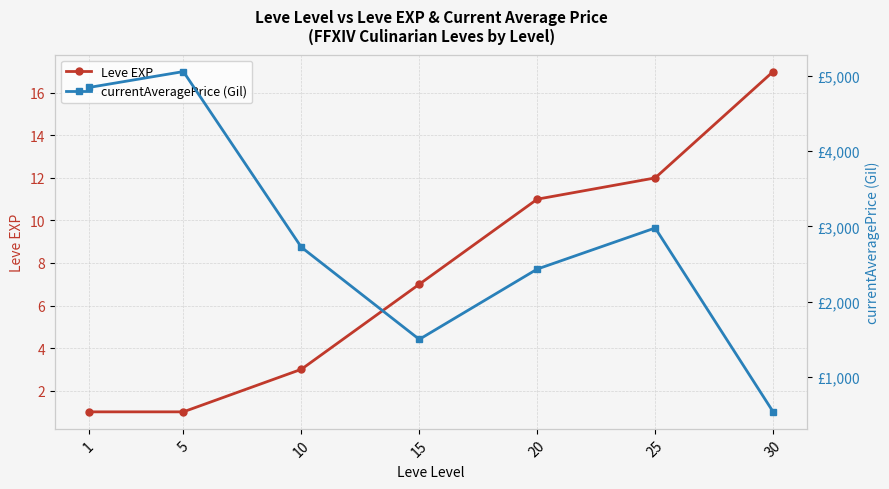

At how many categories does at least one series exceed 3209?

2